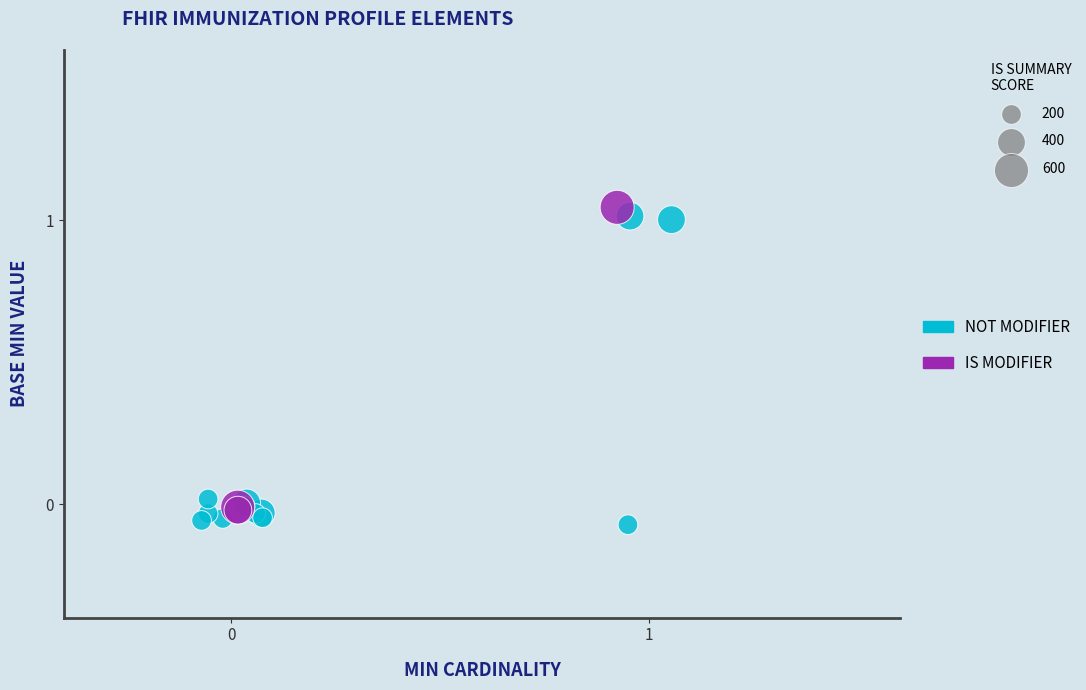

Which series has the widest spread of Y values?

NOT MODIFIER